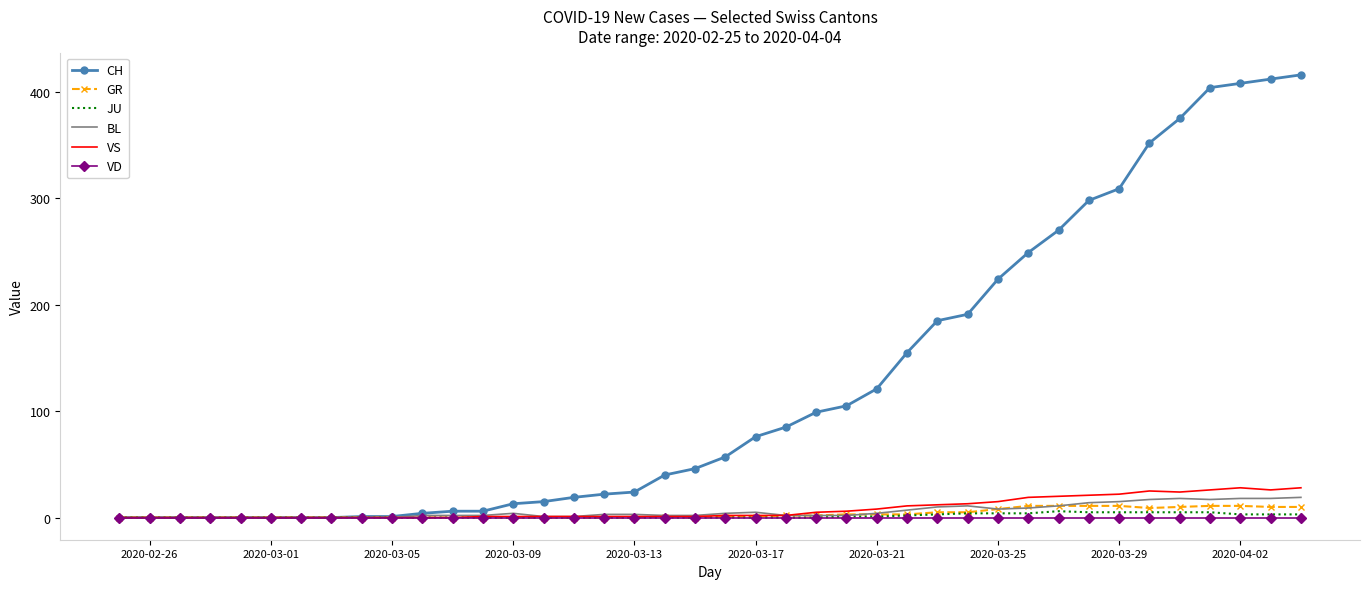

What is the maximum value shown in the chart?

416